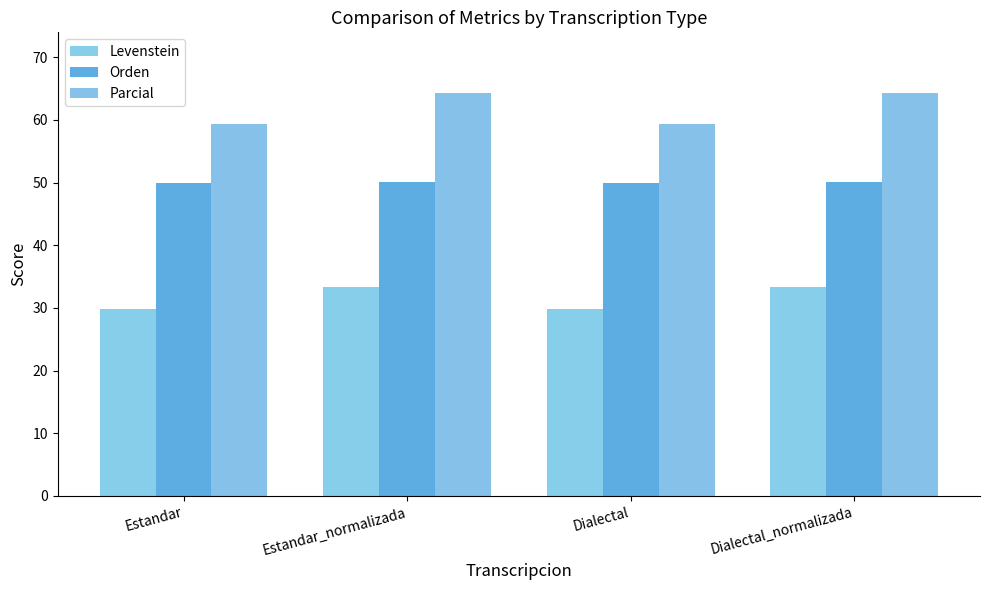

How many distinct data groups are displayed?

3